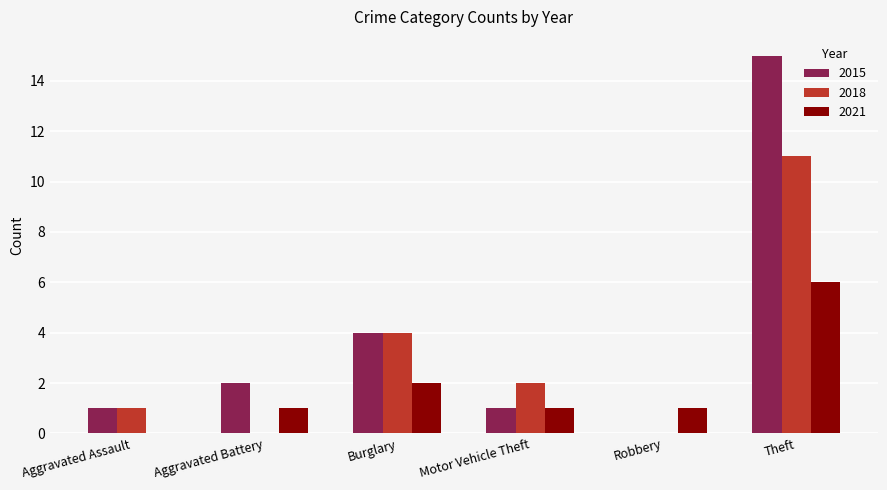

Where is 2015 nearest to the value 7?

Burglary